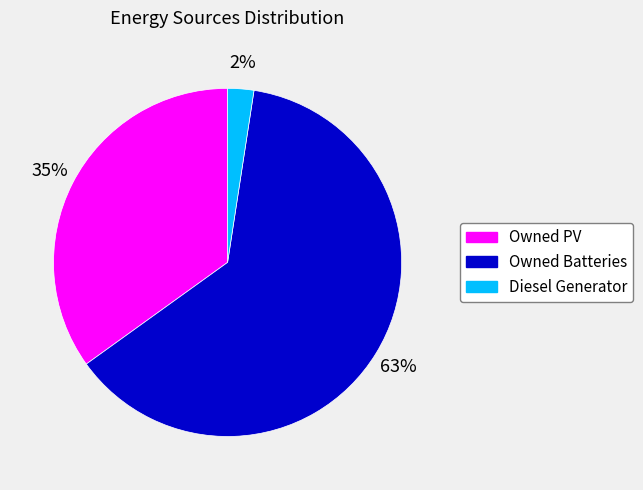

The Owned Batteries slice represents 63% of the pie. True or false?

True